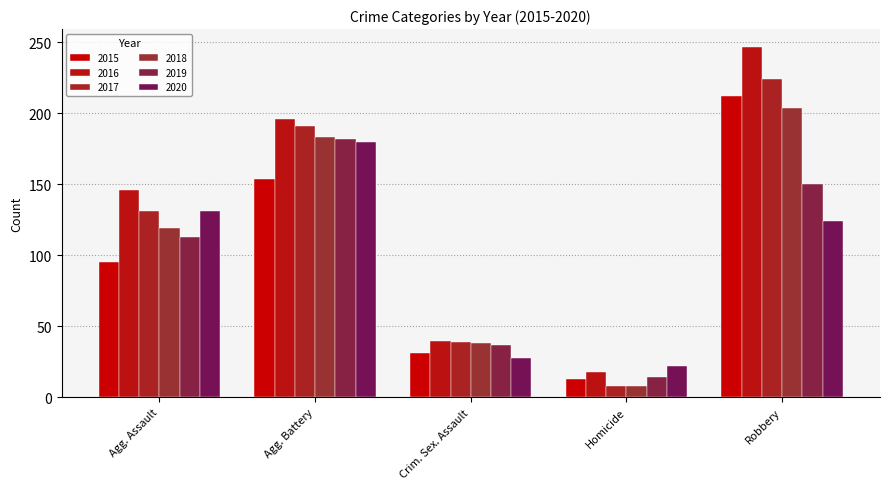

Which category has the highest value across all series?

Robbery